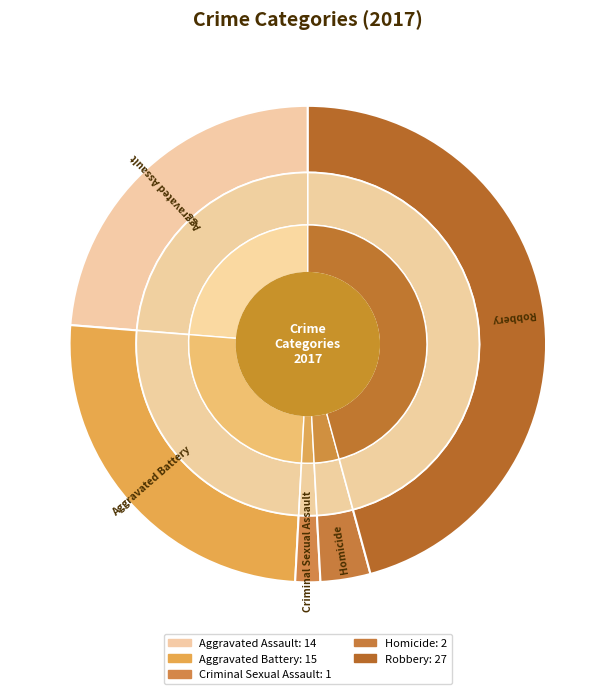

What percentage is the Aggravated Assault slice, to the nearest percent?

24%